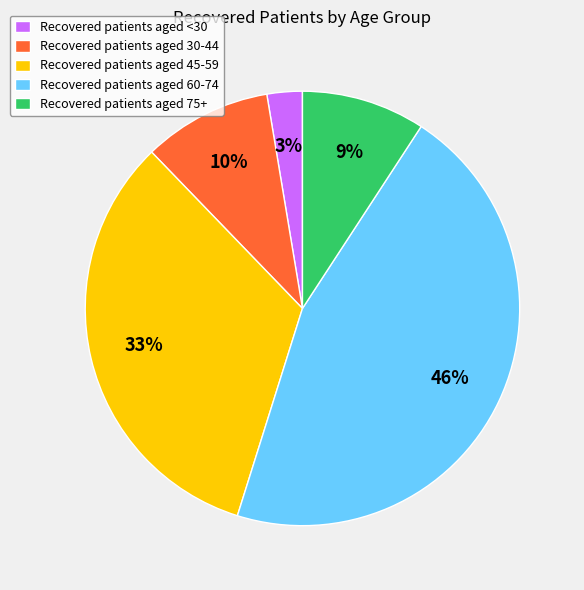

To the nearest percent, what percentage of the pie is Recovered patients aged 45-59?

33%